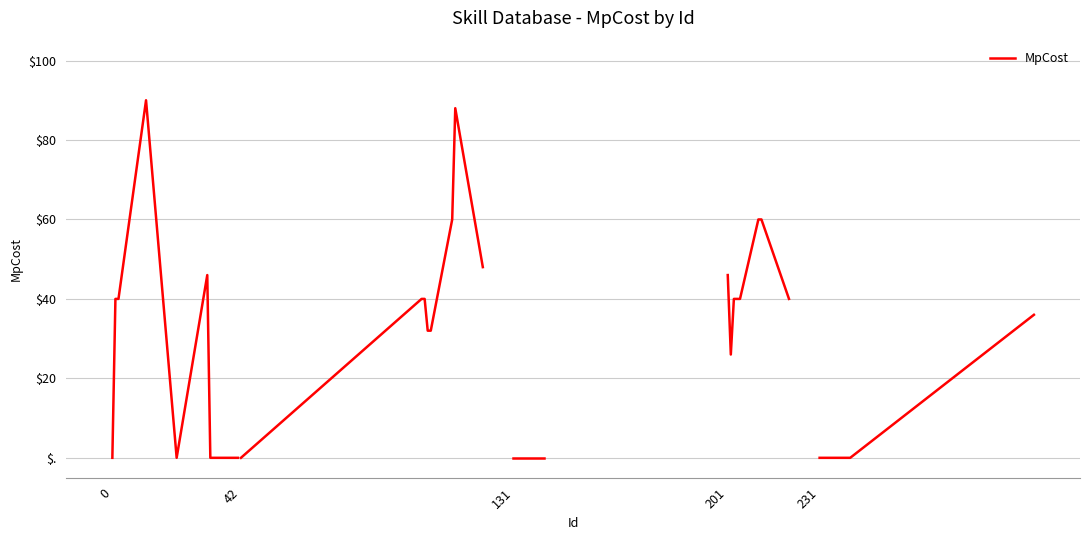

How many interior local peaks (higher than both neighbors) does the data have?

2